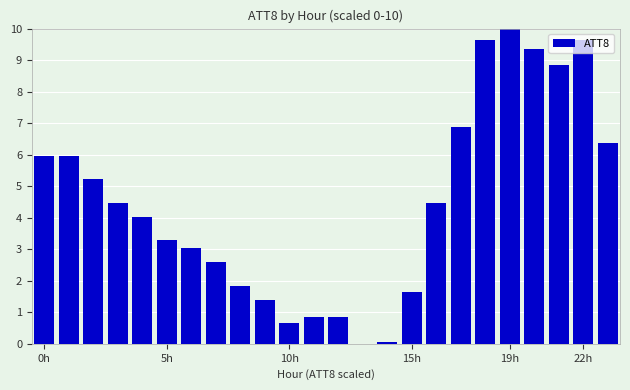

What is the maximum value shown in the chart?

10.0